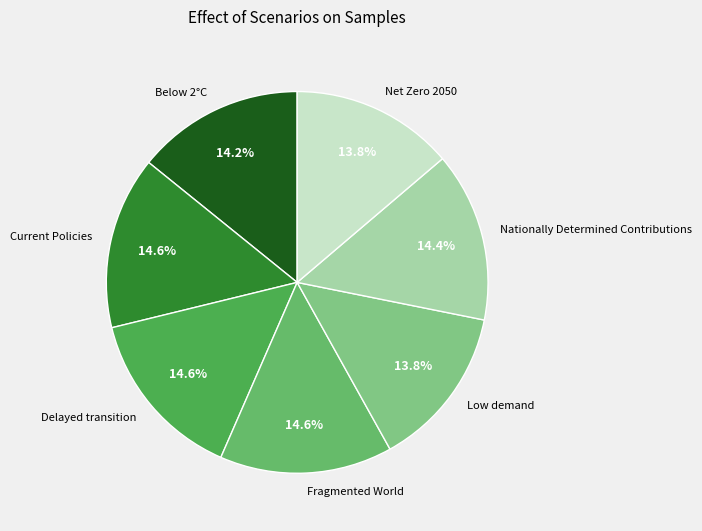

To the nearest percent, what percentage of the pie is Low demand?

14%